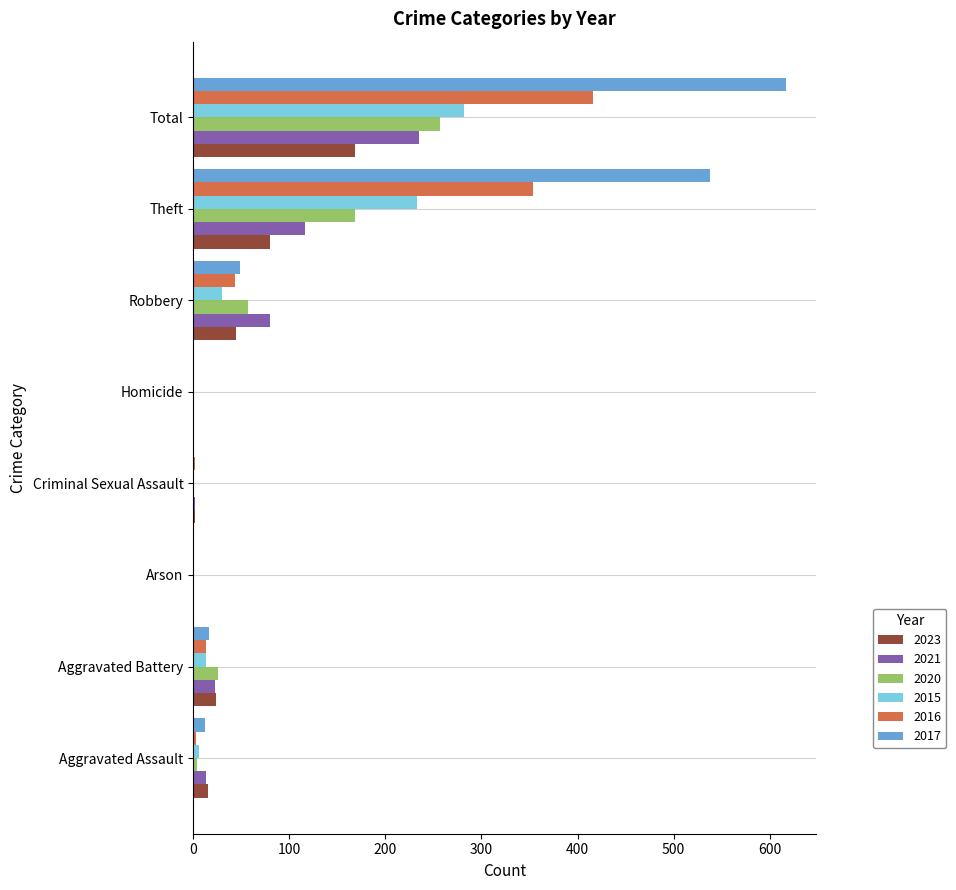

Is the value of 2020 at Aggravated Assault greater than the value of 2017 at Total?

No